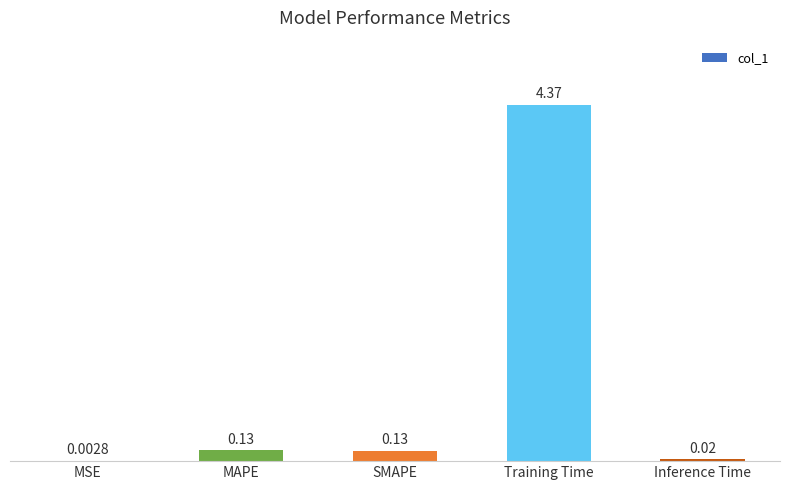

At which category does the chart reach its peak across all series?

Training Time